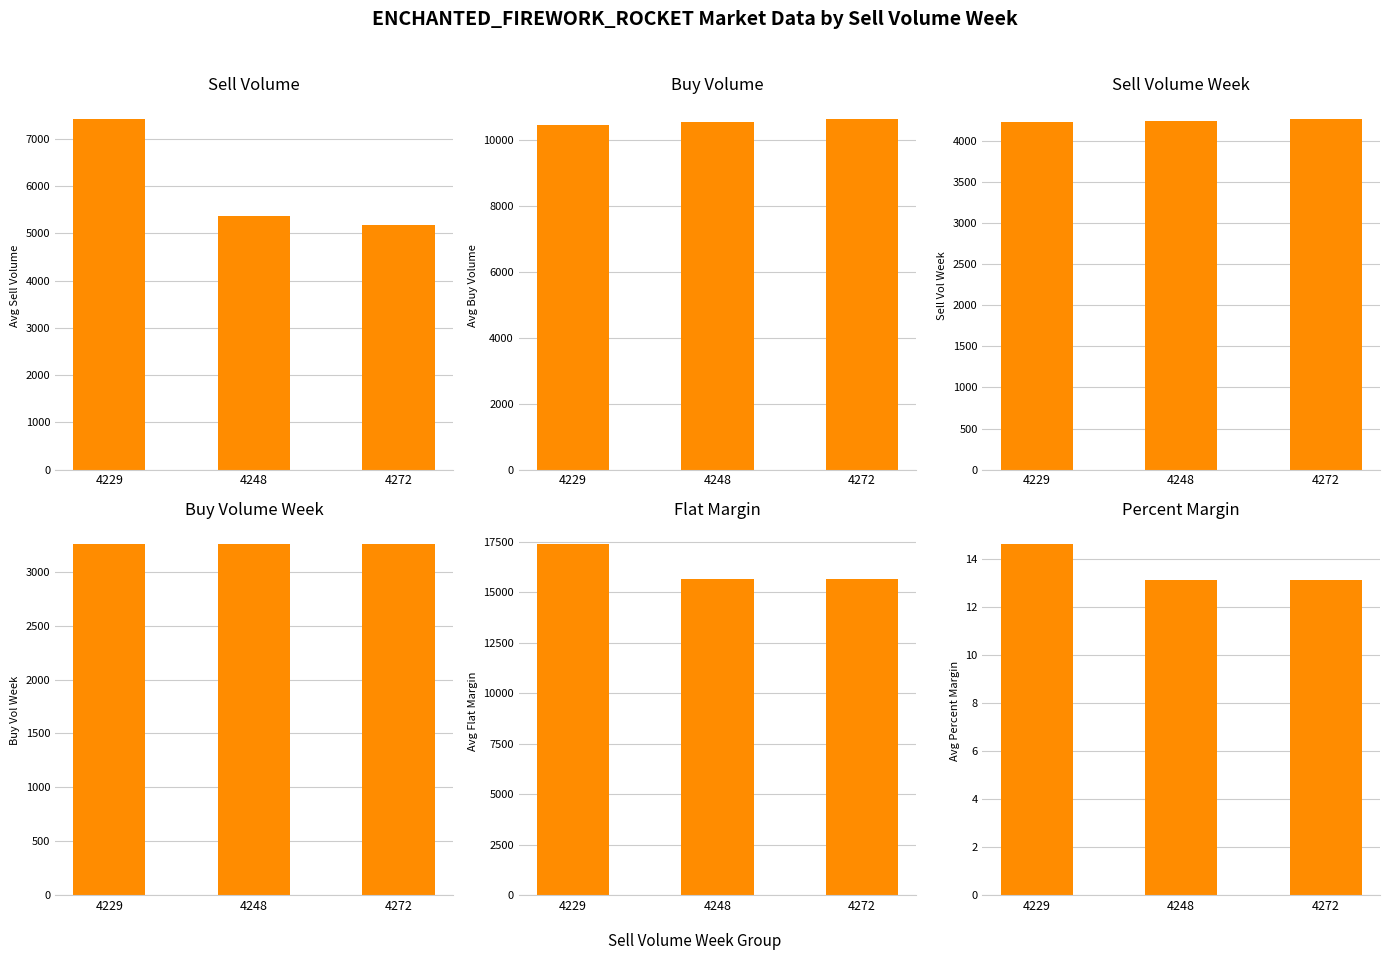

At which category is the sum across all series the highest?

4229